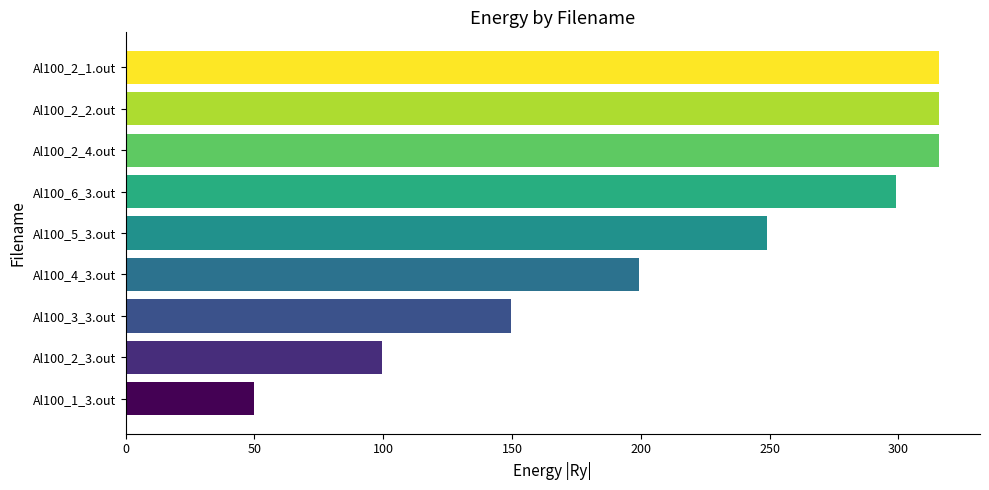

What is the sum of the values at Al100_2_2.out and Al100_5_3.out?

565.0